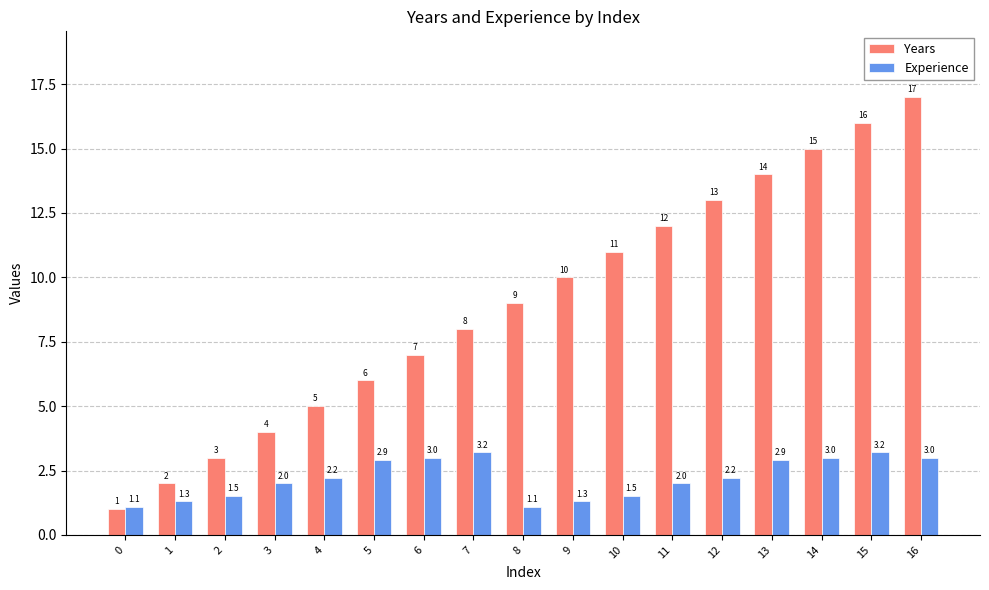

The Experience series shows 2.7 at 2. True or false?

False